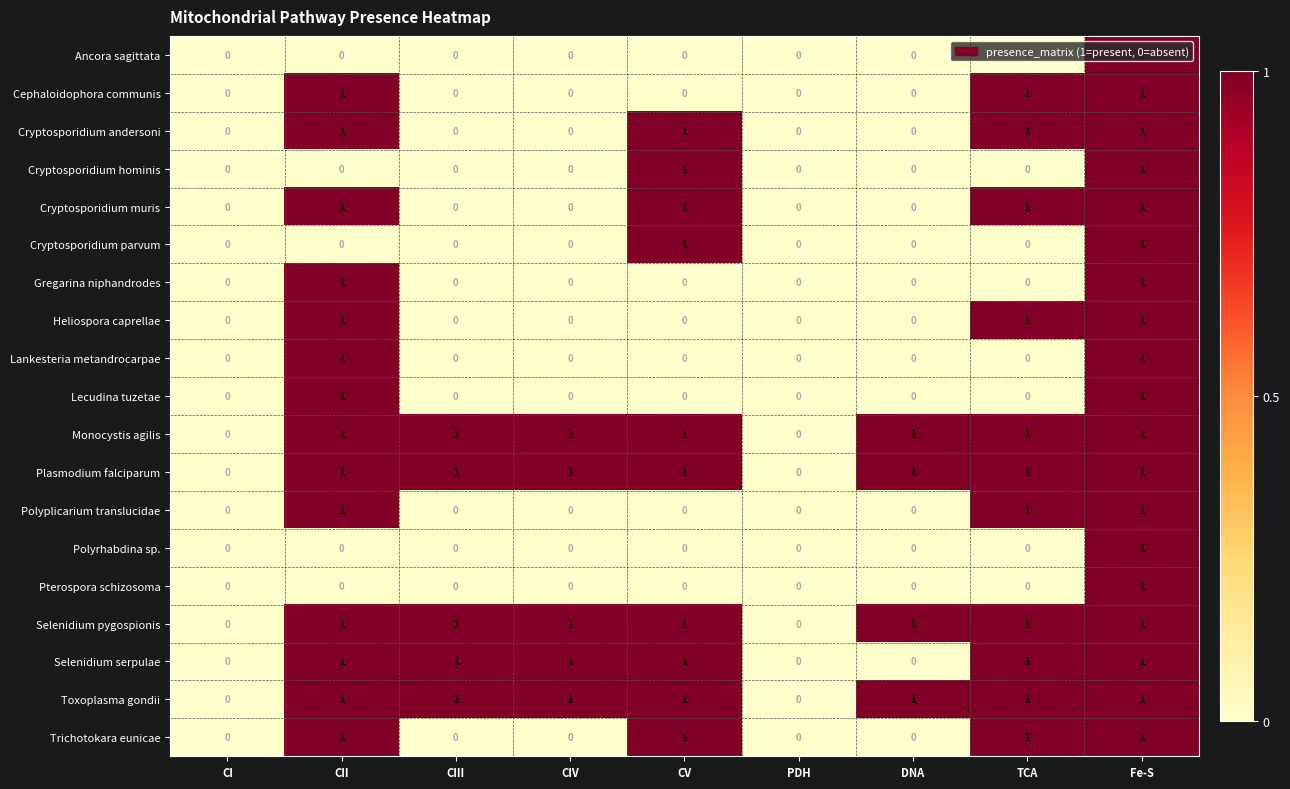

How many series are shown in this chart?

19